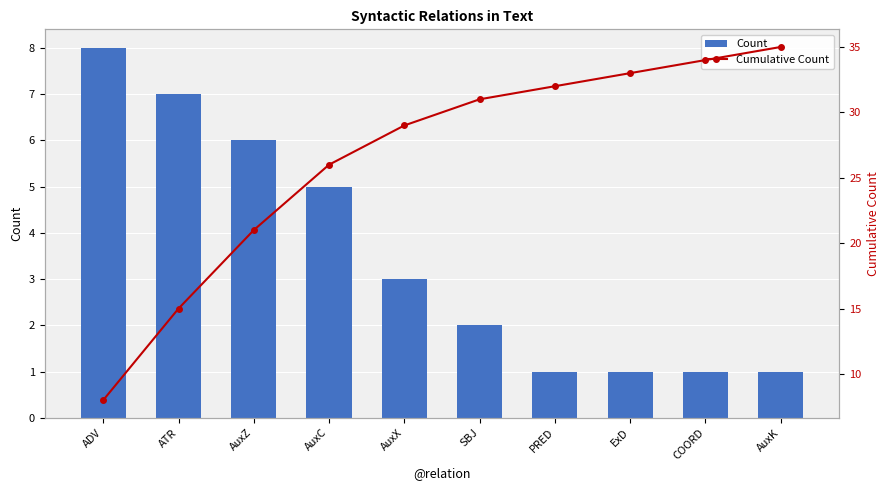

Rank the categories by Count value from highest to lowest.

ADV, ATR, AuxZ, AuxC, AuxX, SBJ, PRED, ExD, COORD, AuxK